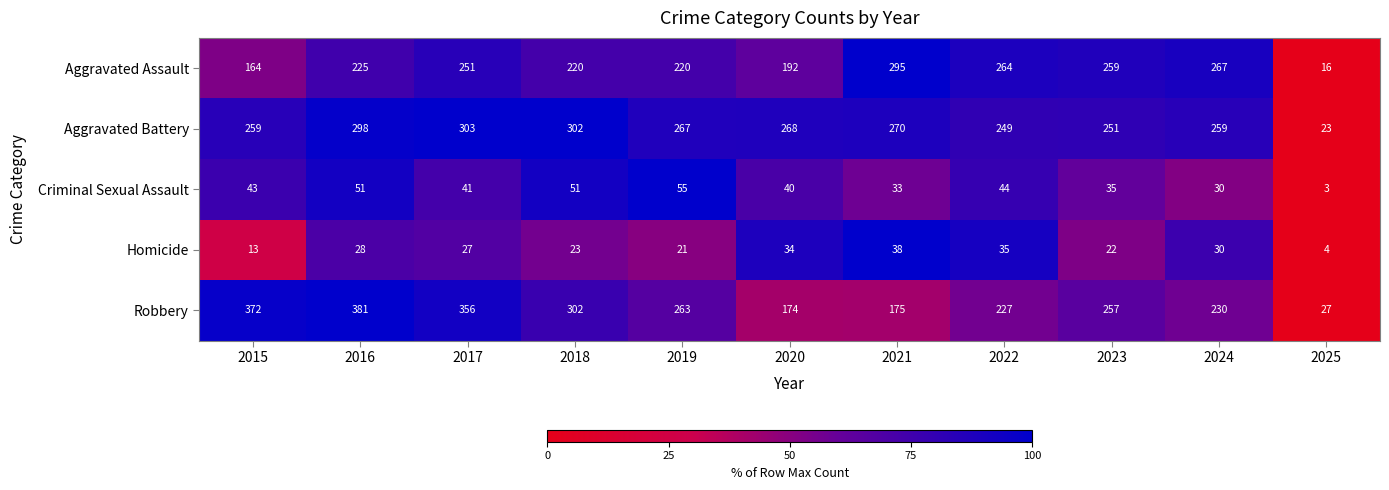

The value of Homicide at 2020 is 34. True or false?

True